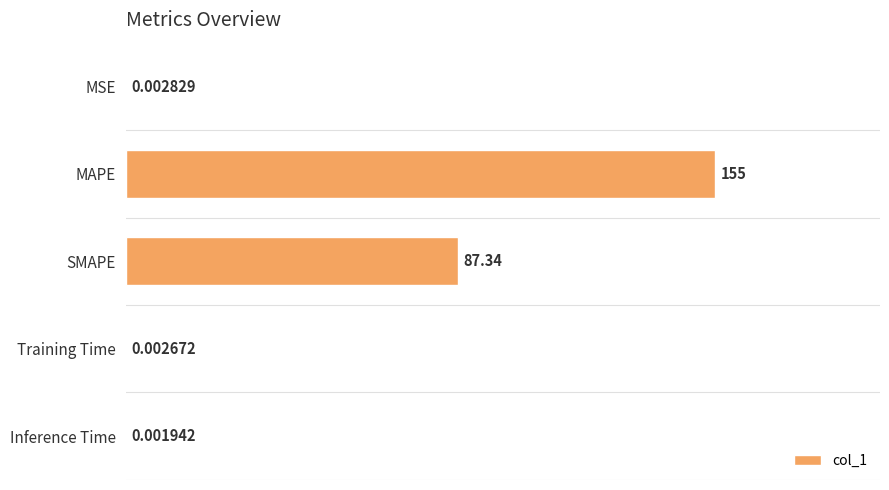

Which label corresponds to the largest value in the chart?

MAPE